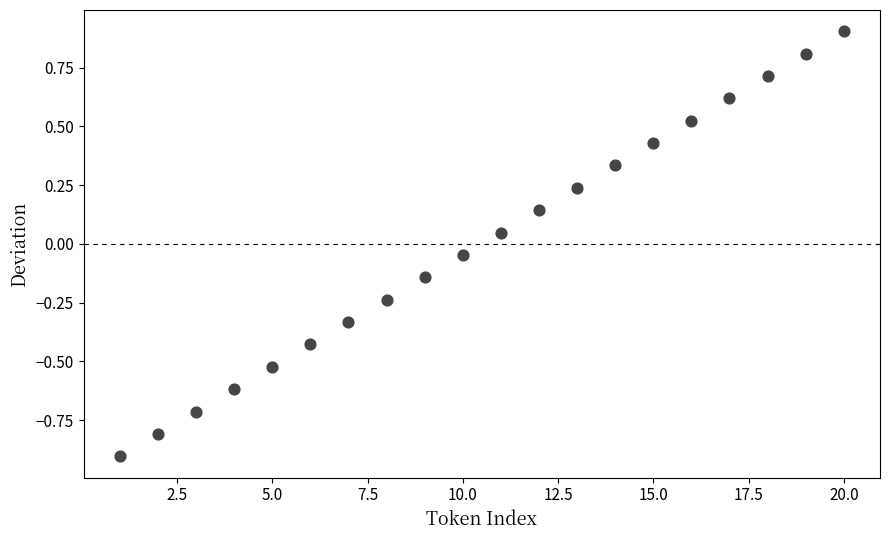

What is the range of X values (max minus min)?

19.0